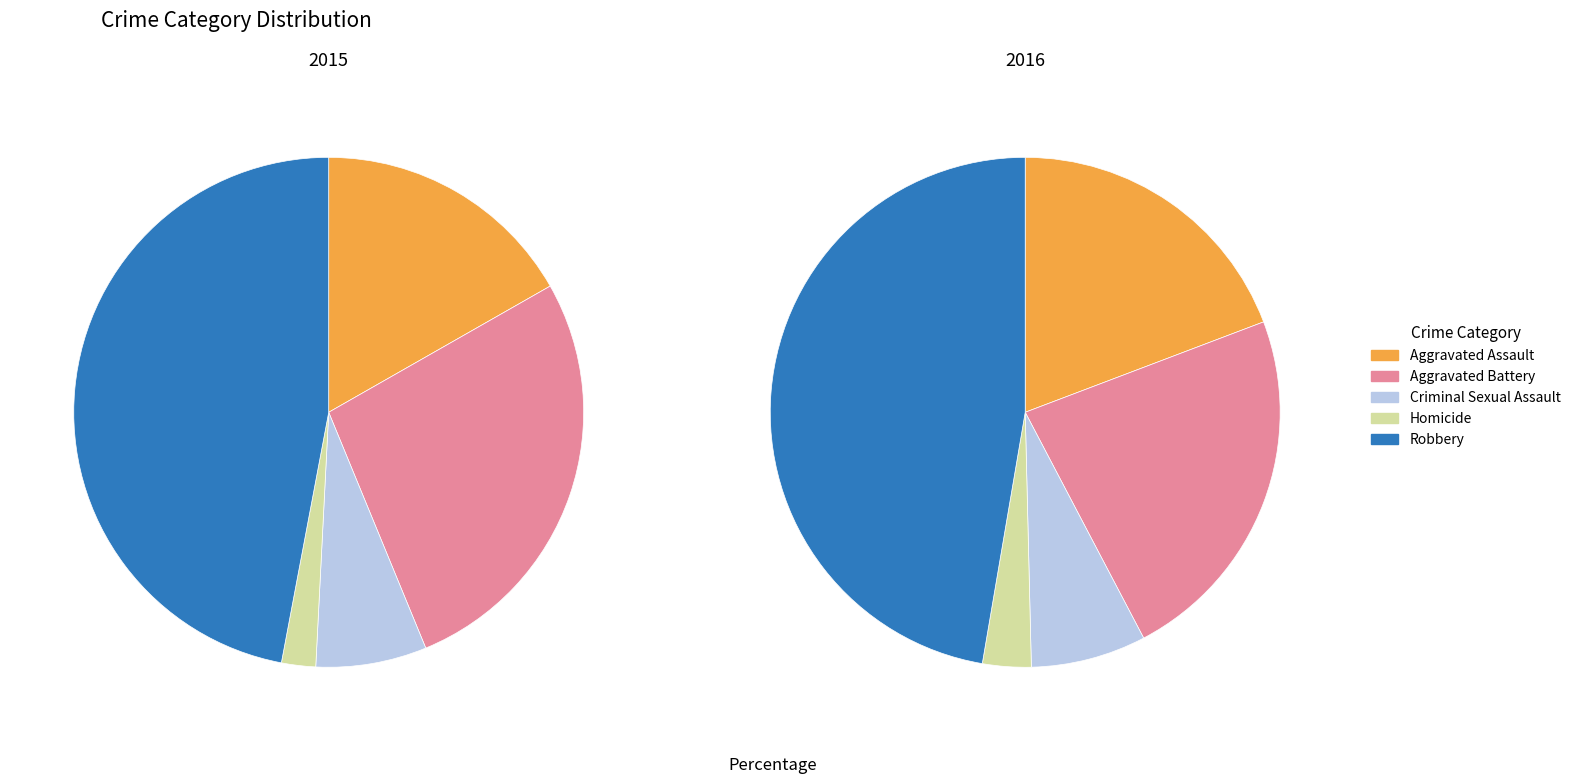

The Aggravated Assault slice represents 19% of the pie. True or false?

True